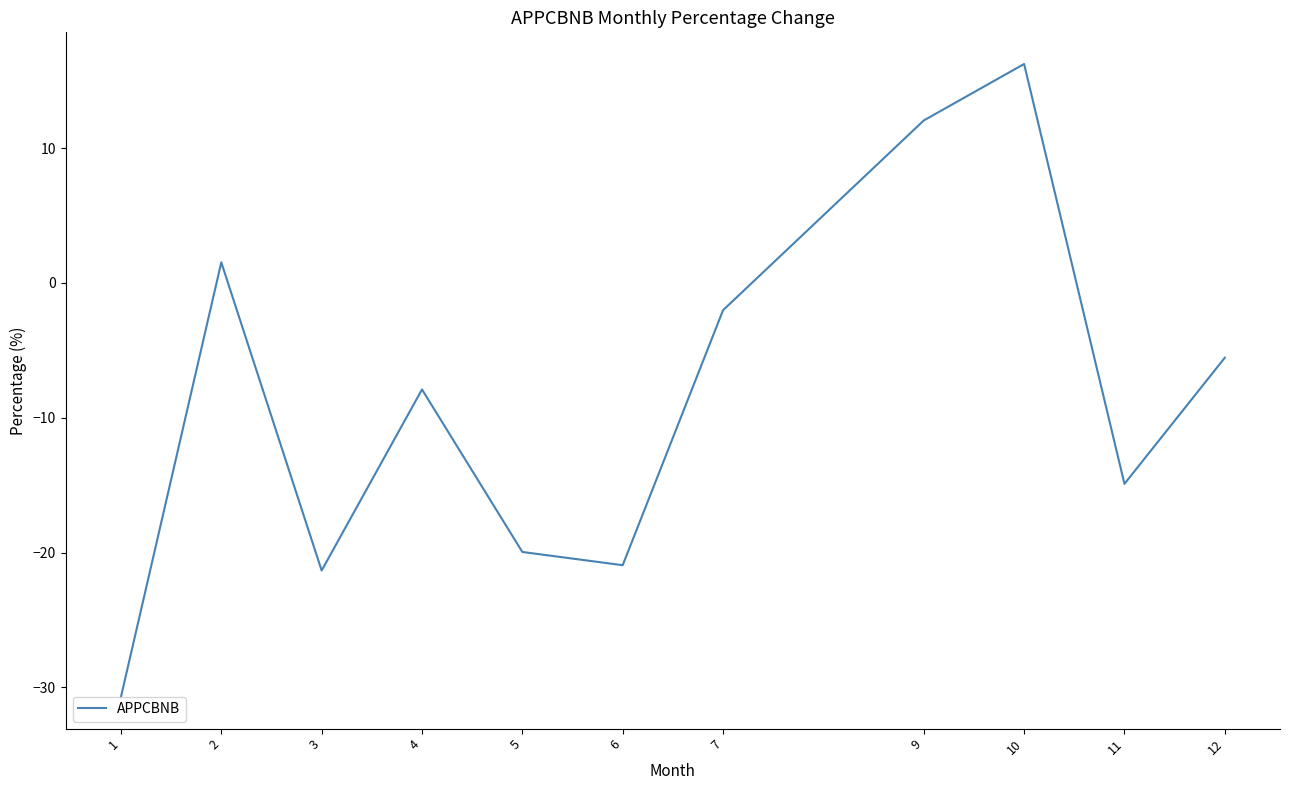

The chart shows a value of -20.0 at 5. True or false?

True